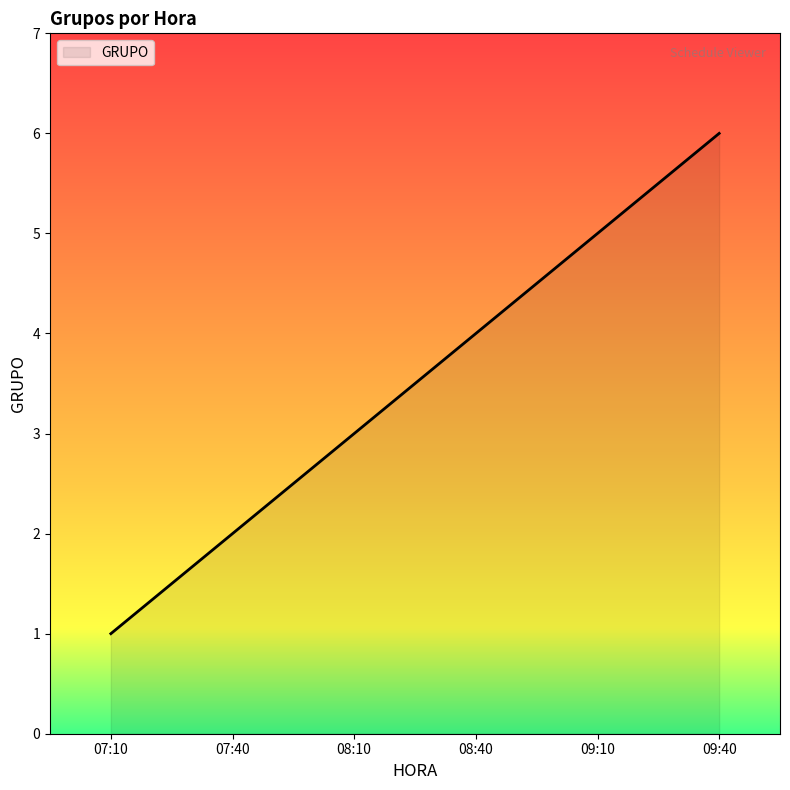

How many values are below 4?

3